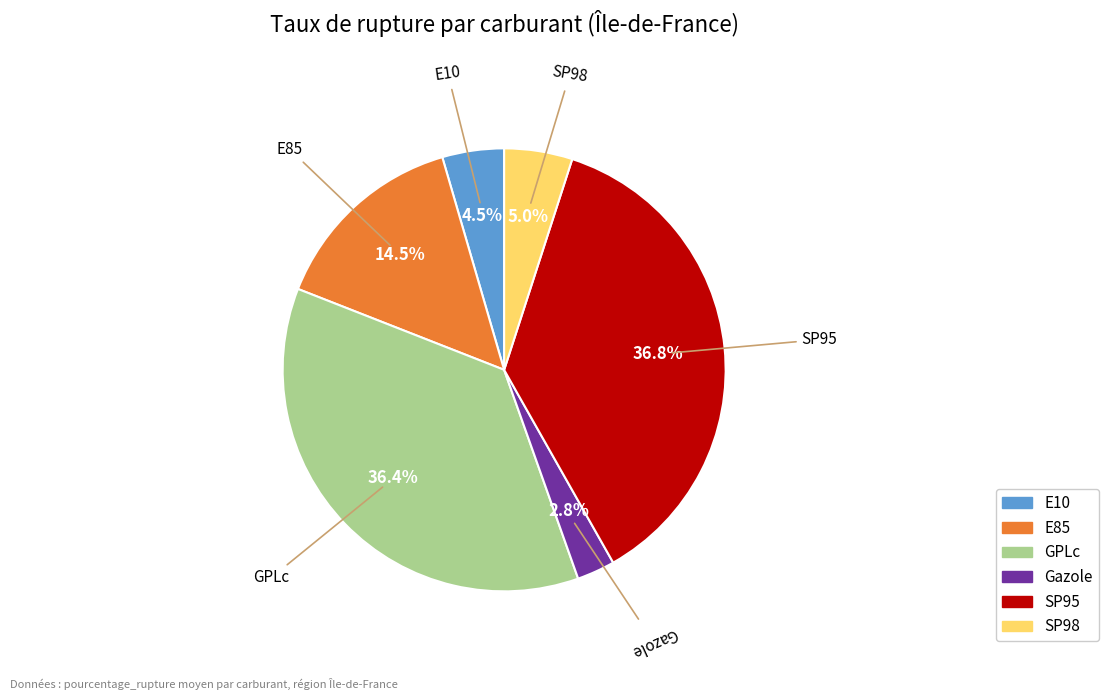

Approximately how many times larger is the value at E10 compared to E85?

0.3